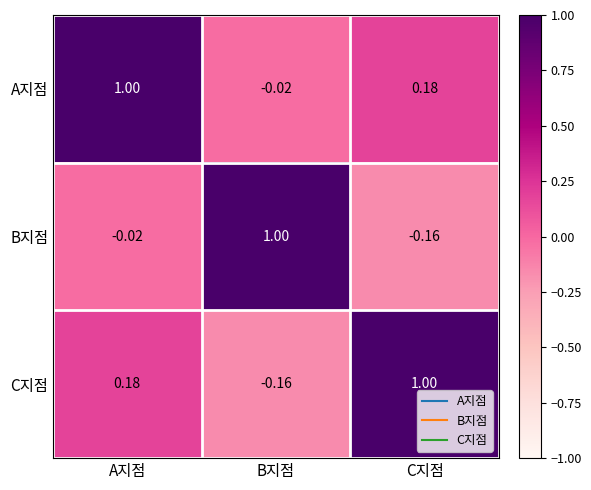

Which category has the highest value in the B지점 series?

B지점